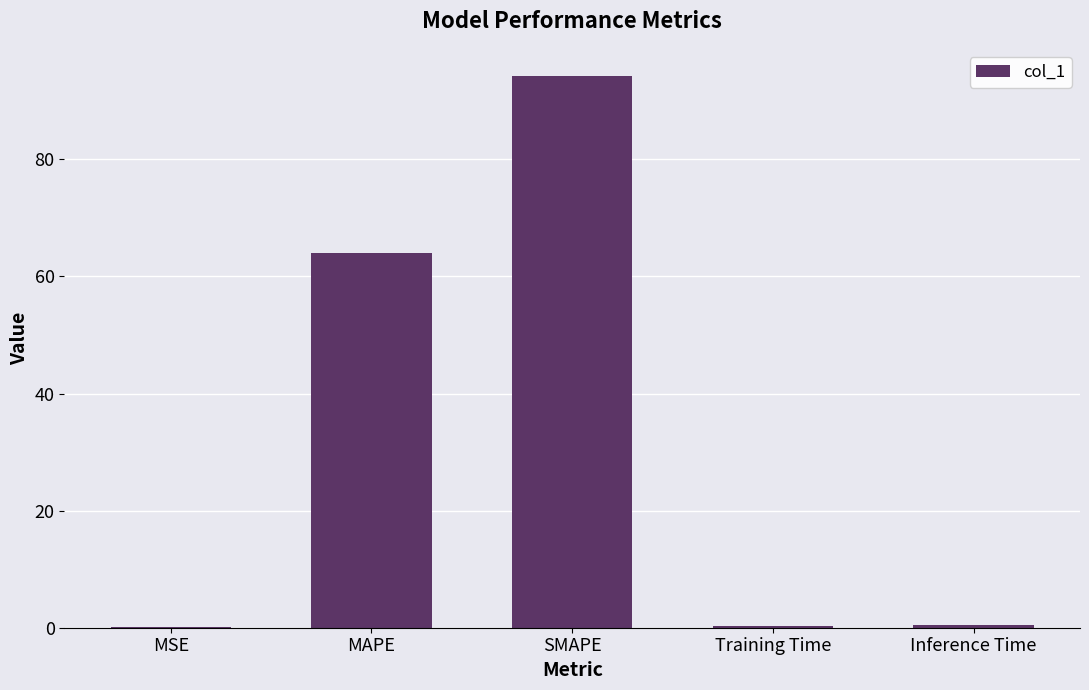

What is the sum of all values?

159.1